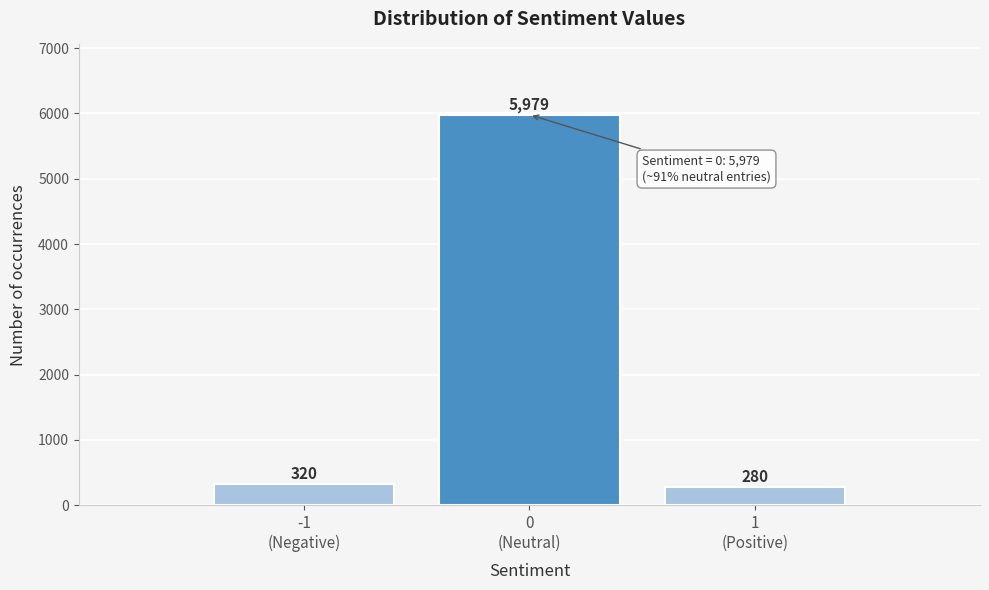

Reading left to right, transcribe all the data shown in this chart.

320	5979	280